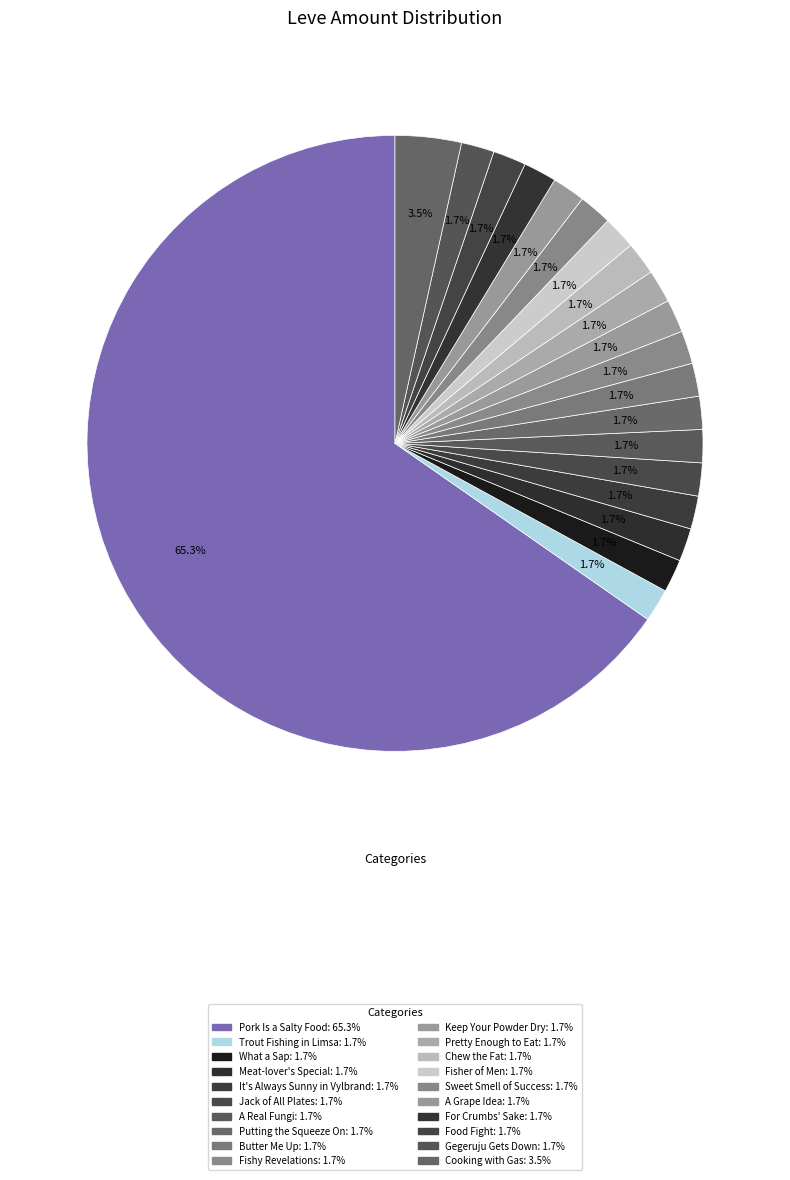

How many segments does this pie chart have?

20